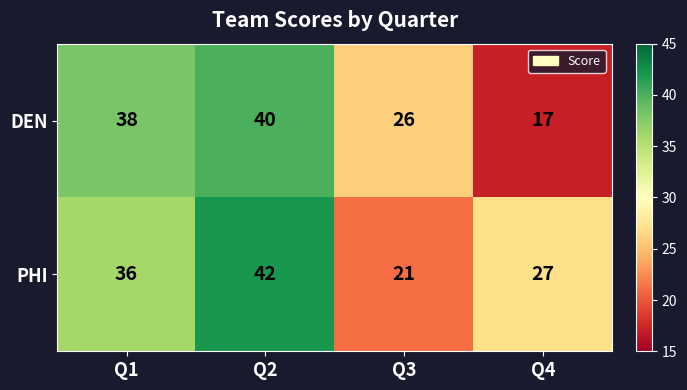

What is the highest value of the PHI series?

42